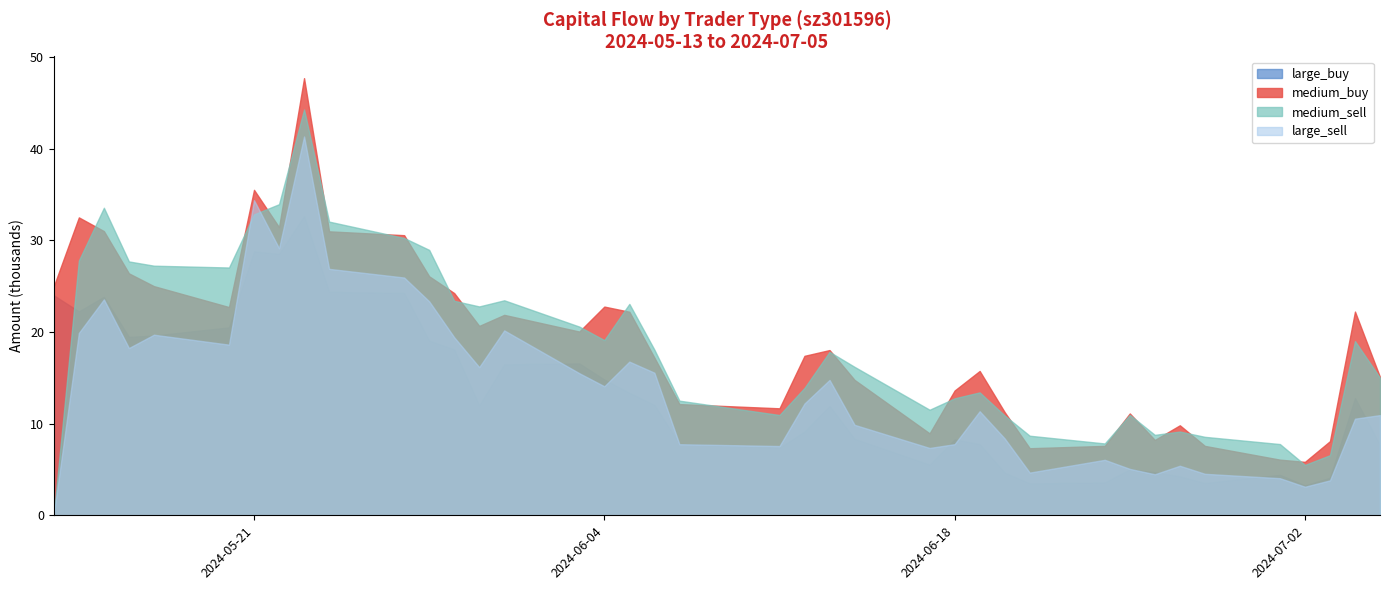

At which category does large_buy reach its first local peak?

2024-05-15